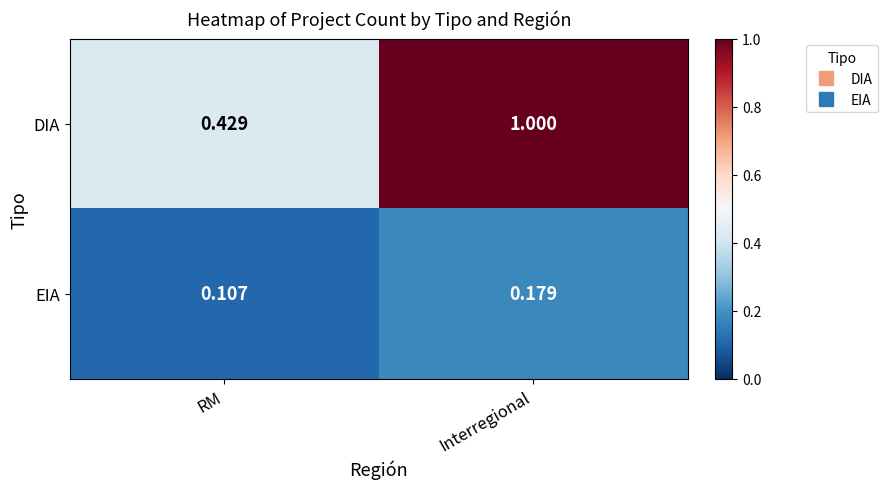

Between RM and Interregional, which series saw the biggest shift?

DIA